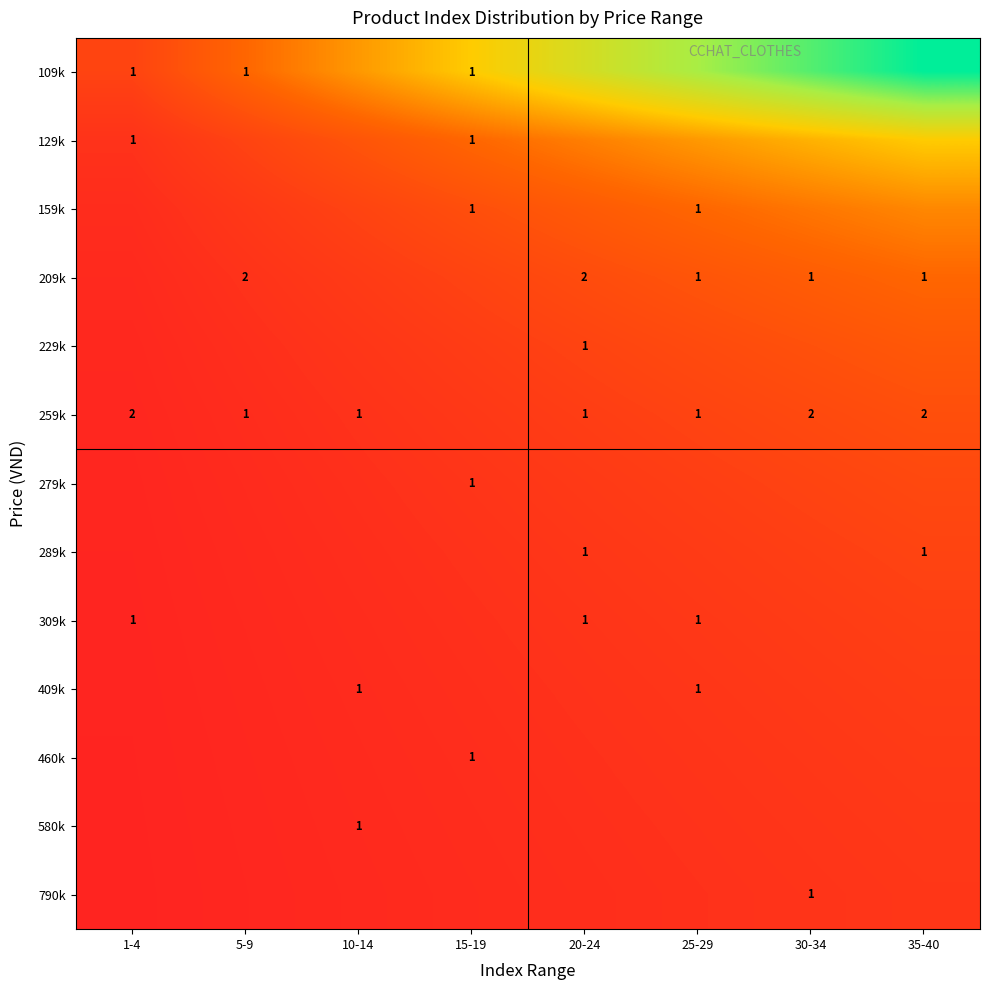

What is the average value of the 229k series?

0.1